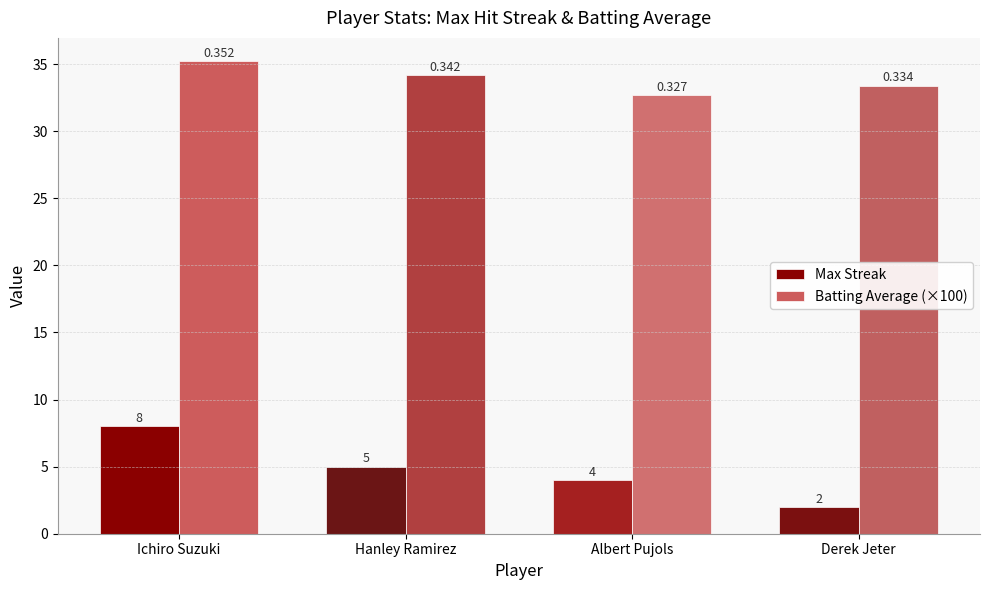

Which series has the widest spread of values?

Max Streak